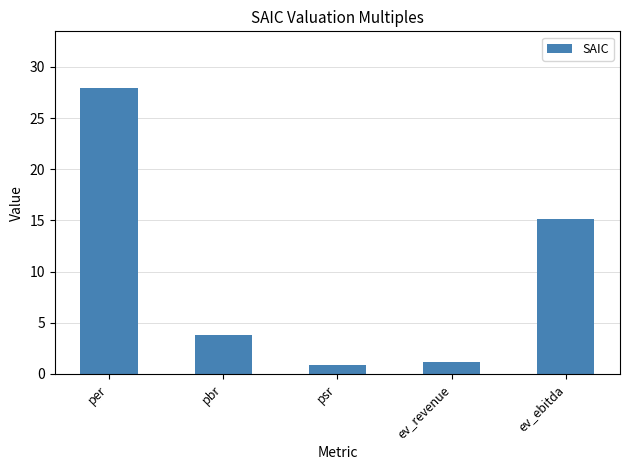

Between ev_ebitda and pbr, which is larger?

ev_ebitda